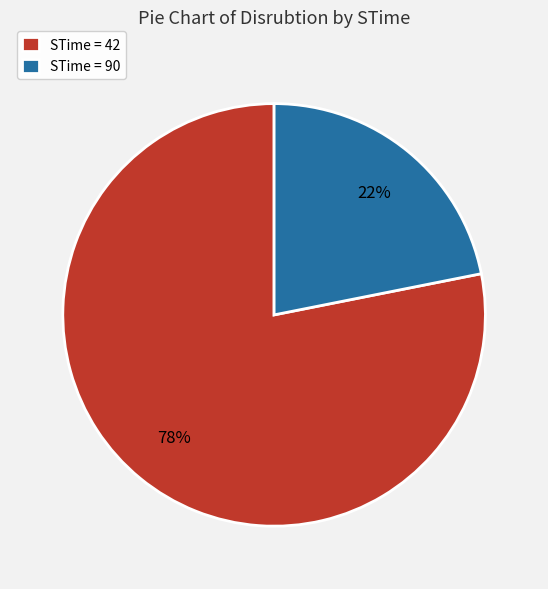

True or false: STime = 90 accounts for 14% of the total.

False